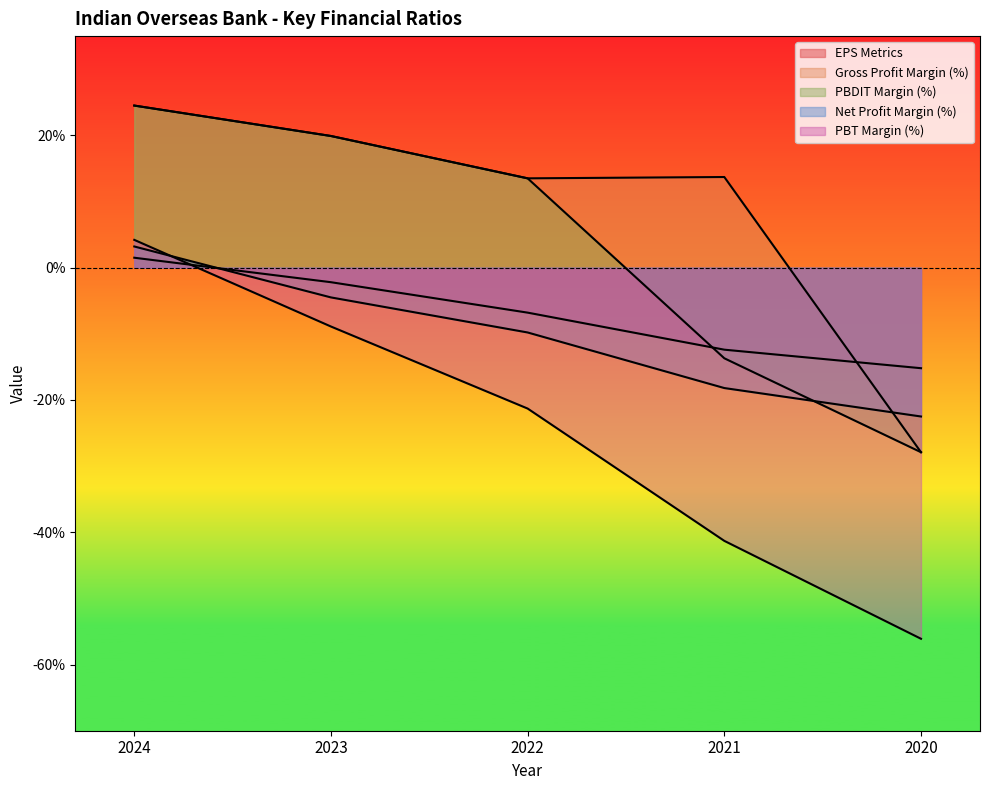

Reading left to right, list all the values displayed in this chart.

EPS Metrics: 1.5	-2.2	-6.8	-12.4	-15.2
Gross Profit Margin (%): 24.5	19.9	13.5	13.7	-27.9
PBDIT Margin (%): 24.5	19.9	13.5	-13.7	-27.9
Net Profit Margin (%): 3.2	-4.5	-9.8	-18.2	-22.5
PBT Margin (%): 4.2	-8.9	-21.3	-41.3	-56.1